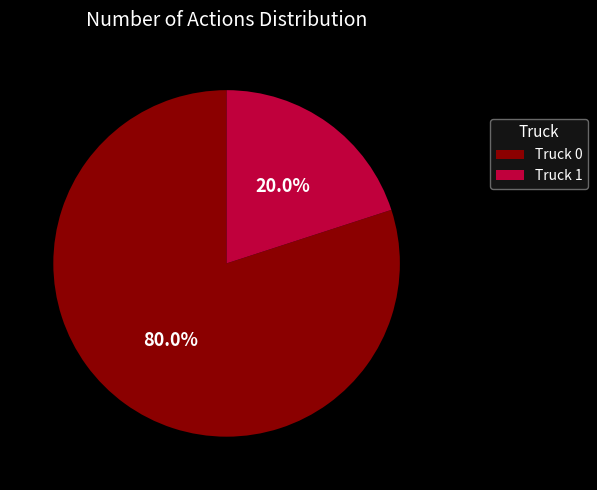

True or false: Truck 0 accounts for 89% of the total.

False